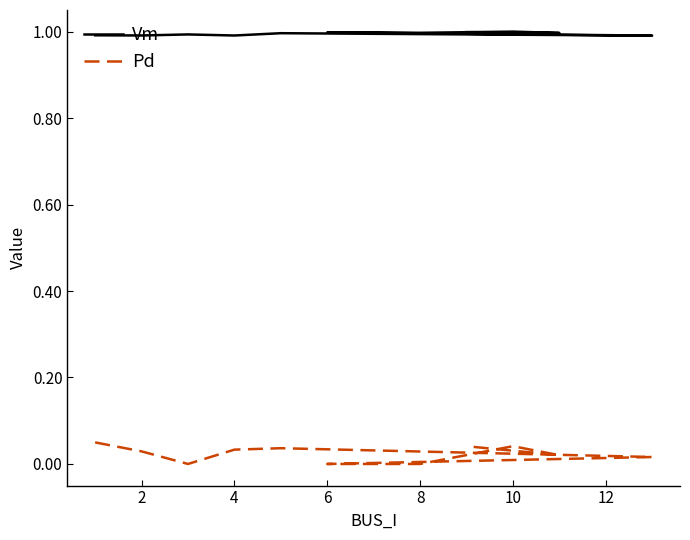

Reading right to left, transcribe all the data shown in this chart.

Vm: 1.0	1.0	1.0	1.0	1.0	1.0	1.0	1.0	1.0	1.0	1.0
Pd: 0.0	0.0	0.0	0.0	0.0	0.0	0.0	0.0	0.0	0.0	0.0